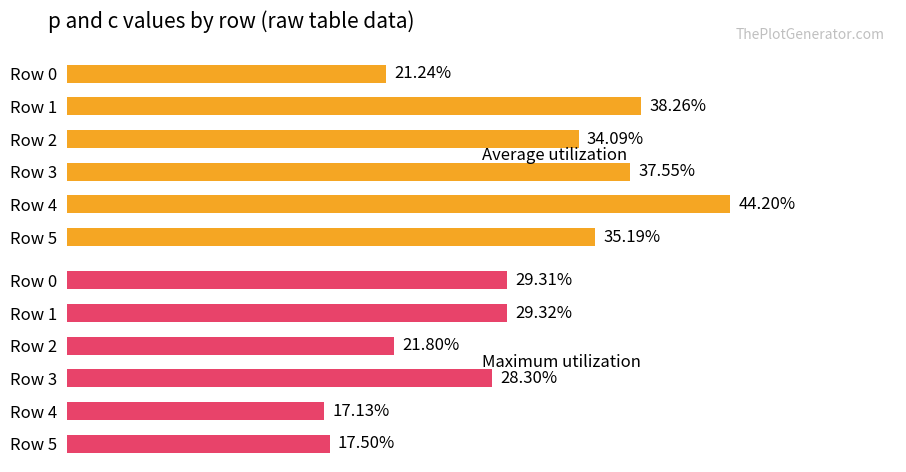

What is the maximum value shown in the chart?

44.2